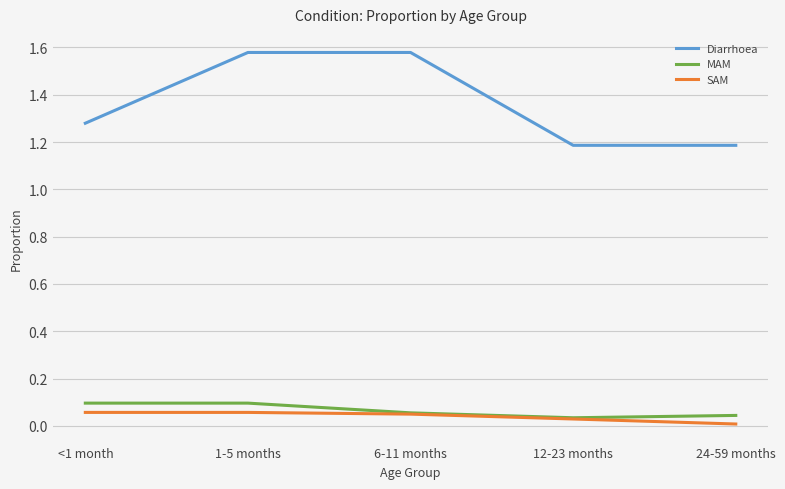

Between 1-5 months and 6-11 months, which series saw the biggest shift?

MAM